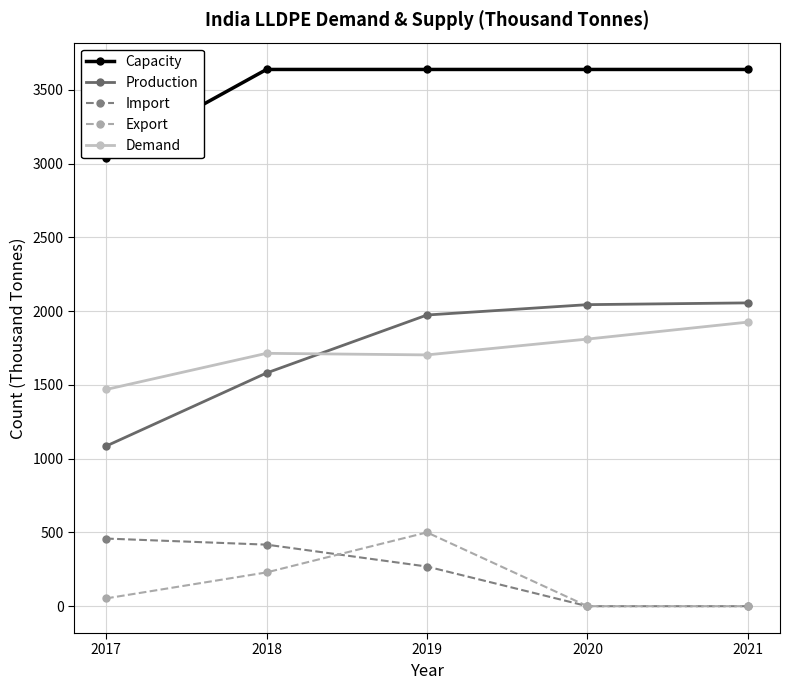

What is the difference between the second highest and second lowest values in the Export series?

228.9